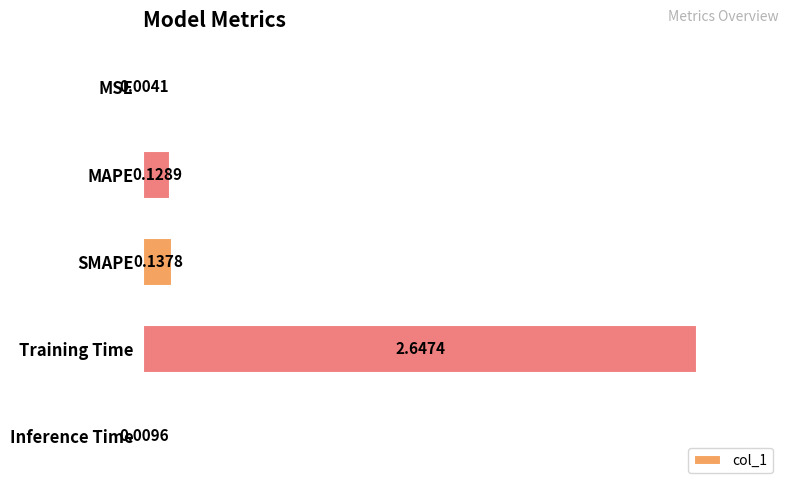

What is the sum of all values?

2.9